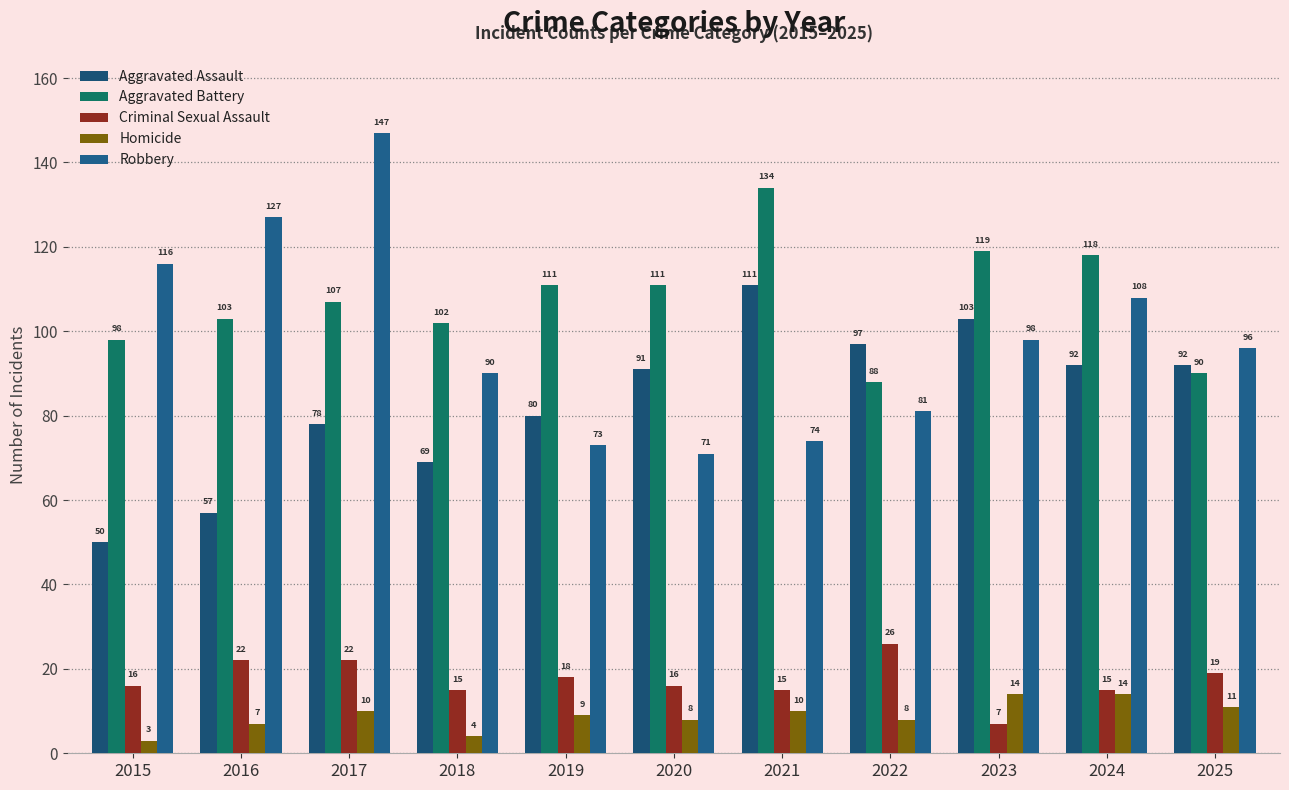

Which category has the lowest value in the Aggravated Assault series?

2015